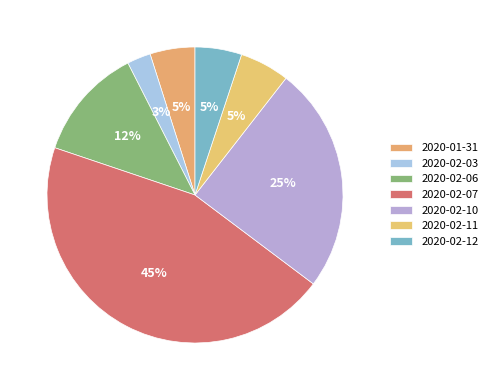

Is it true that 2020-01-31 is 5% of the pie?

True